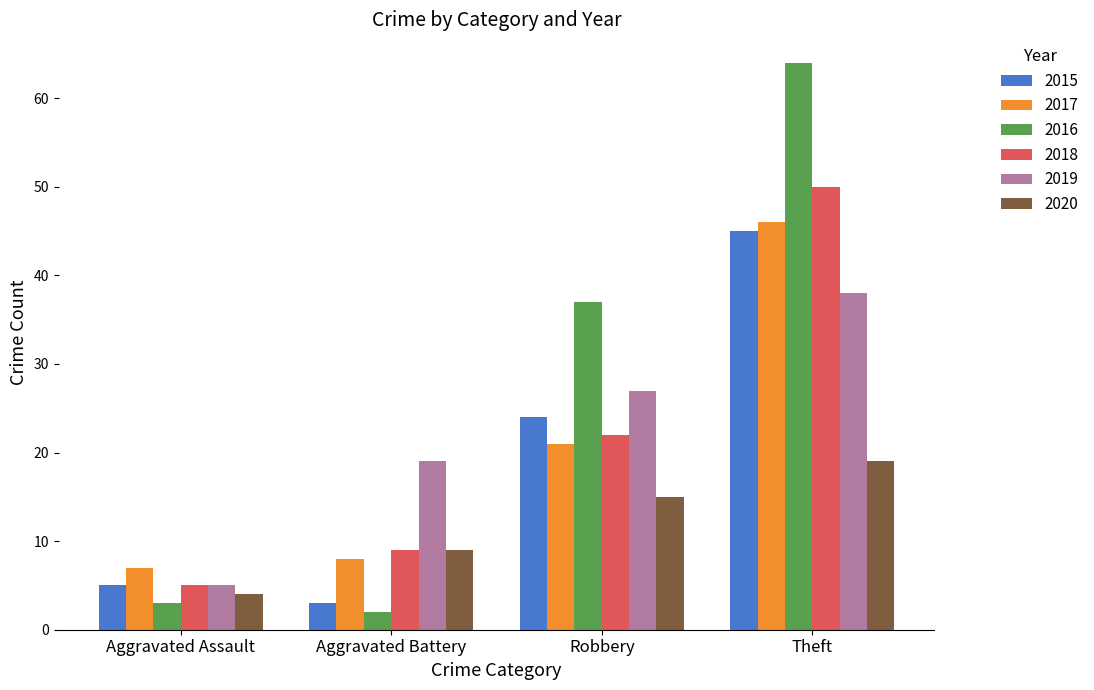

Is it true that 2020 equals 4 at Aggravated Assault?

True